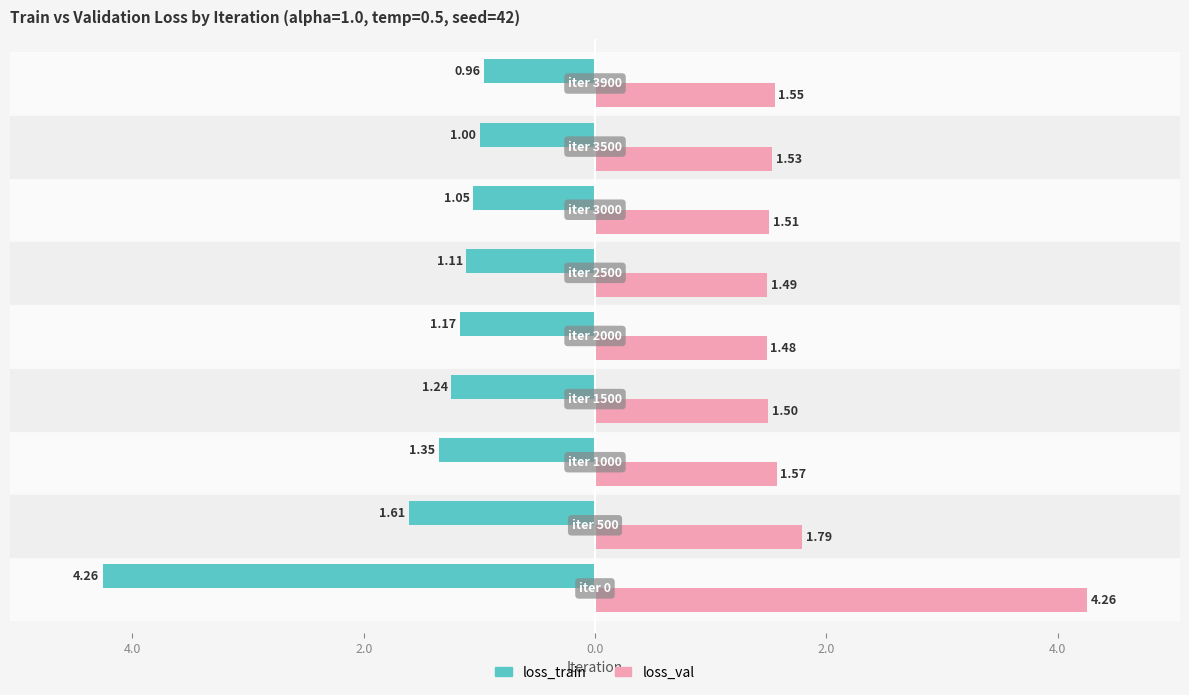

What are all the series names shown in the legend?

loss_train, loss_val